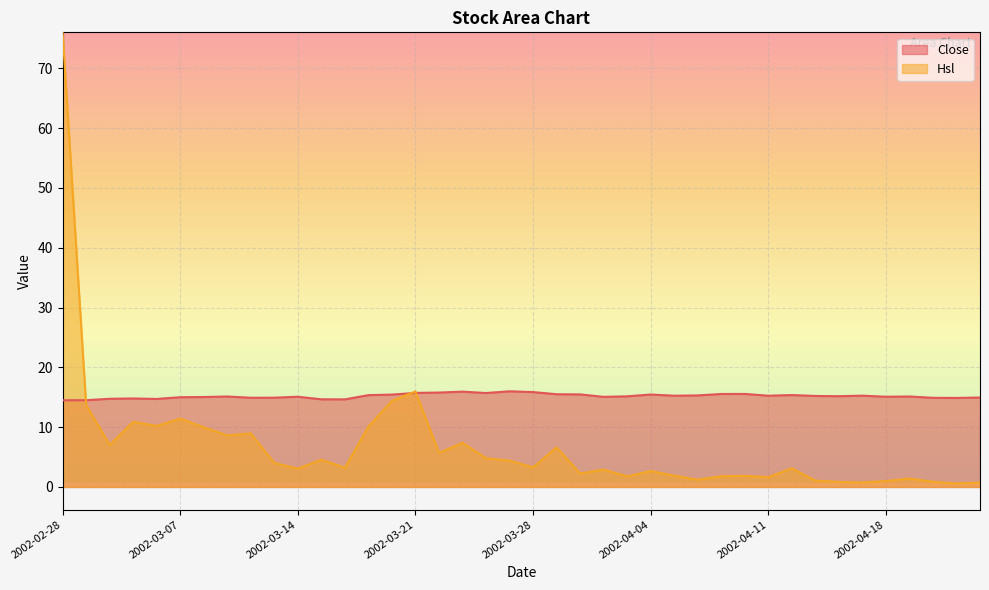

Does the chart display data point markers on the line(s)?

No